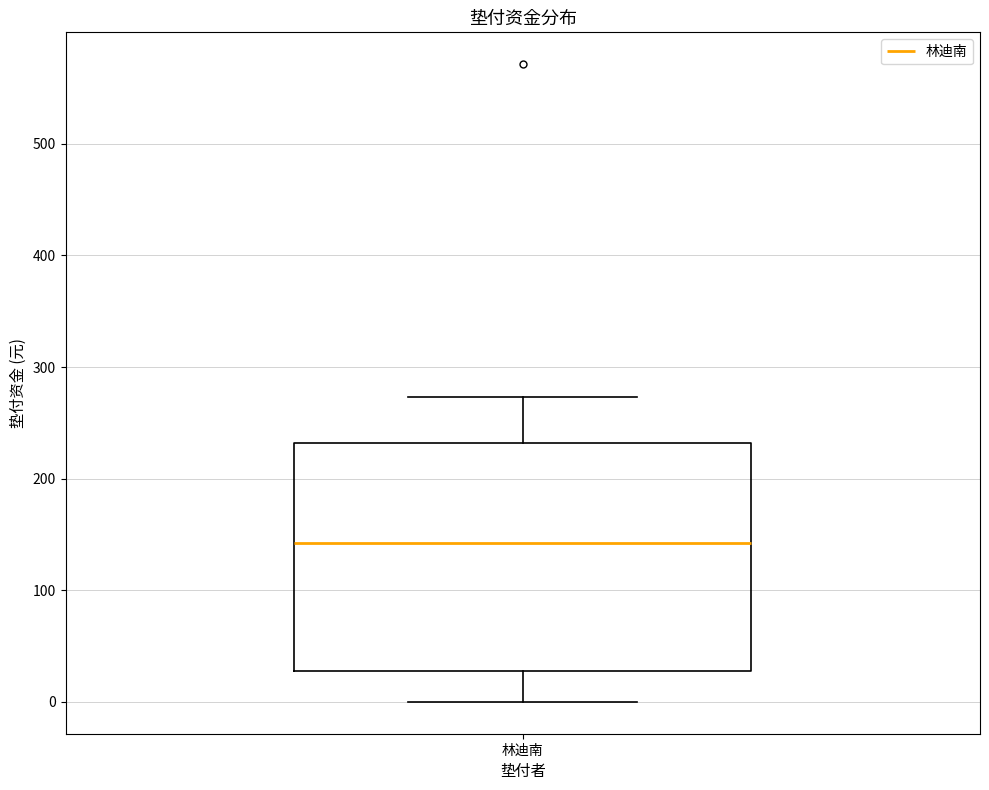

Where does the lower whisker of the box for 林迪南 end on the y-axis? The values are not printed on the chart, so give them approximately, as read against the axis.

0